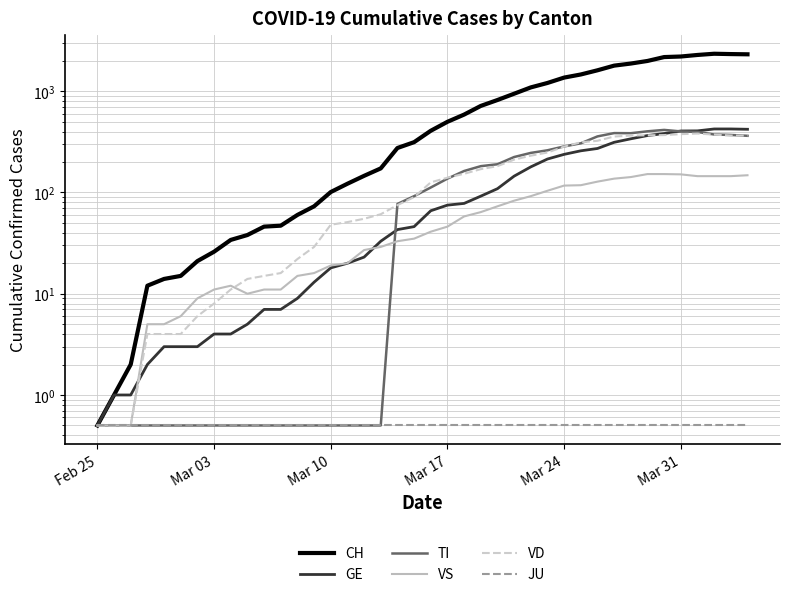

True or false: JU has a value of 0.3 at 15.

False